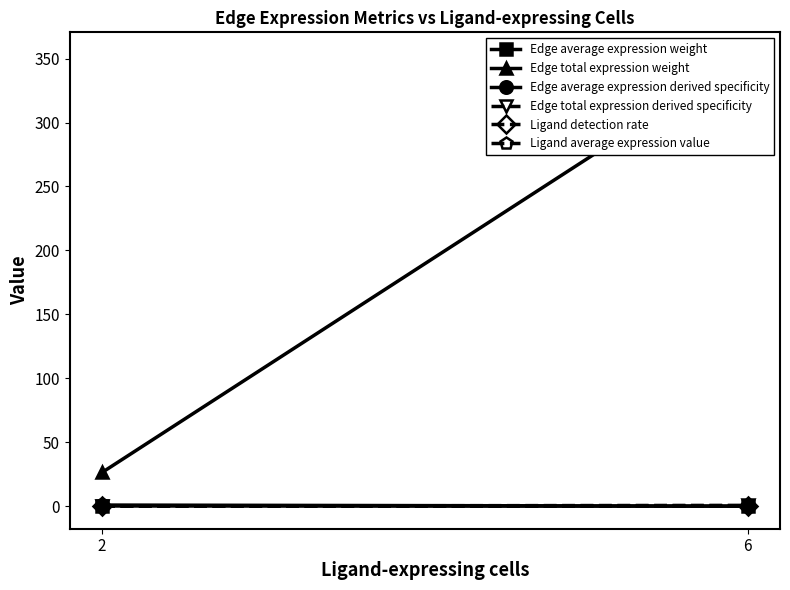

What is the total value across all series at 2?

27.8